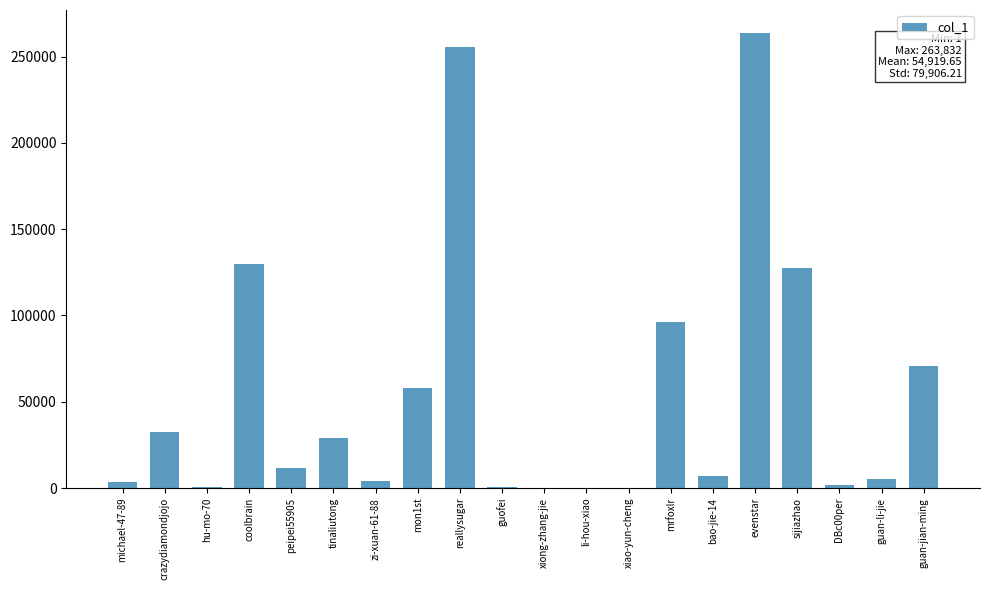

The value at mon1st is 58056. True or false?

True